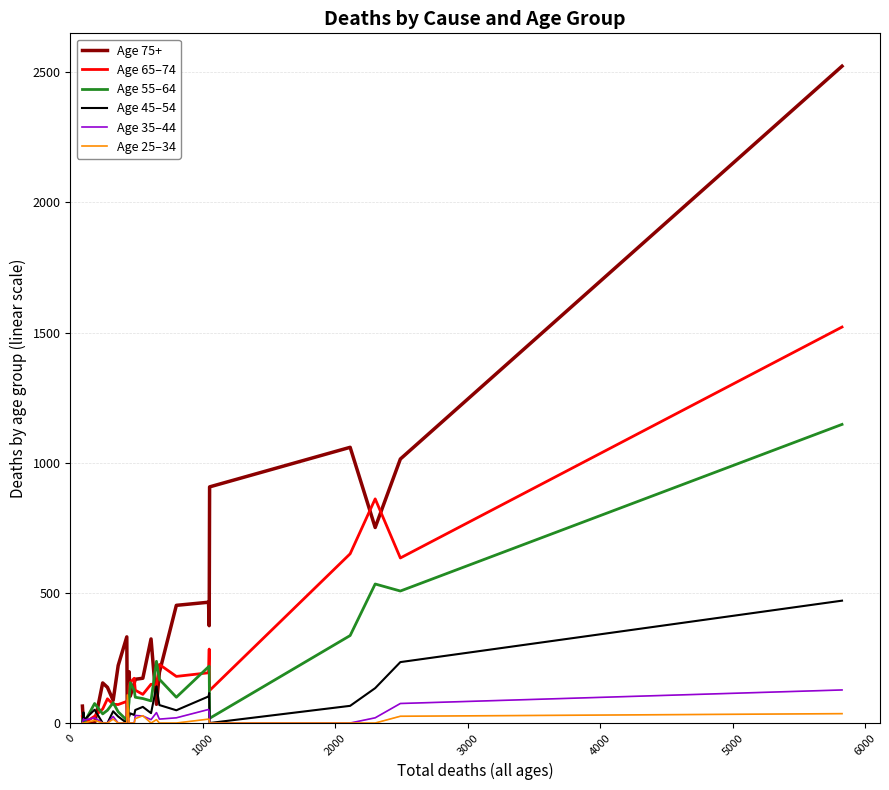

Which series has the widest spread of values?

Age 75+